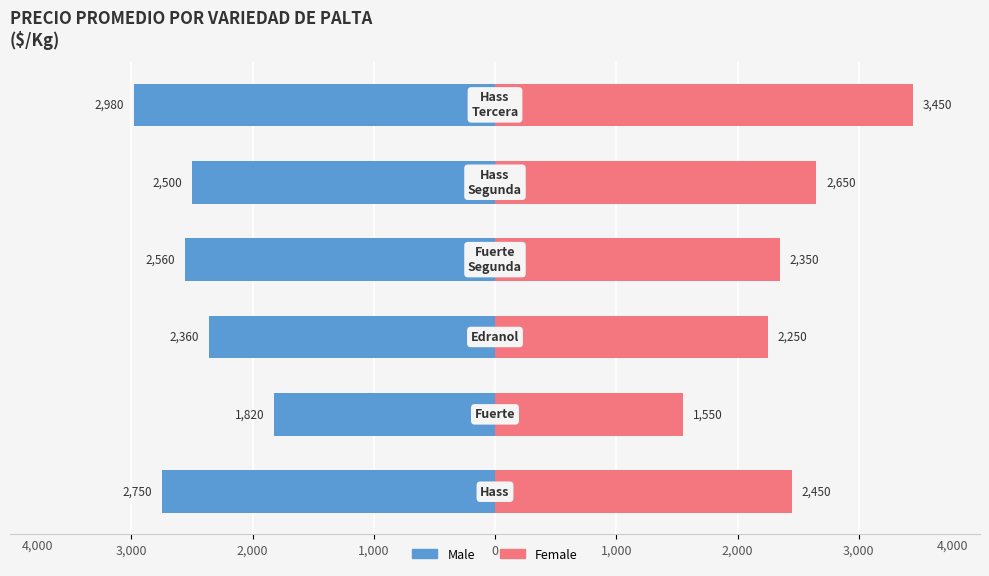

How many values in the Male series exceed -2500?

2